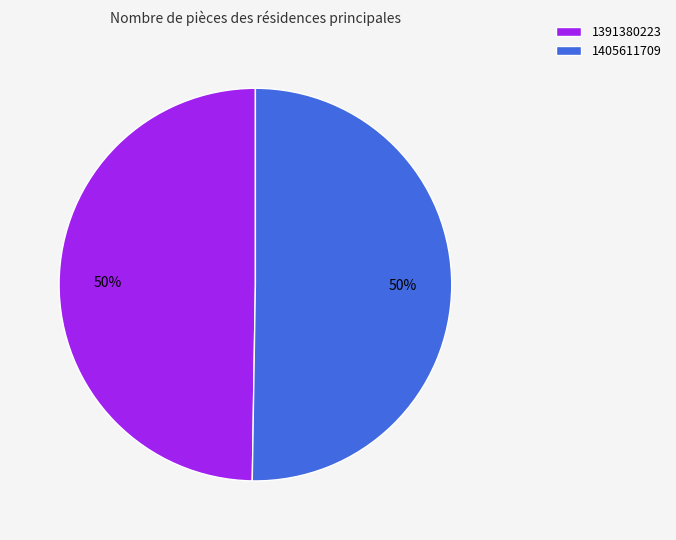

Count the number of slices in the pie.

2